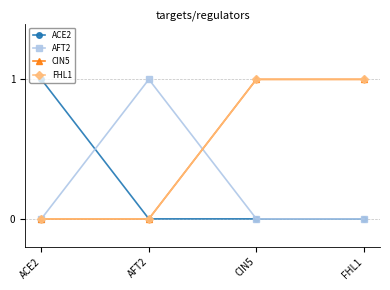

At which category does the chart reach its peak across all series?

ACE2